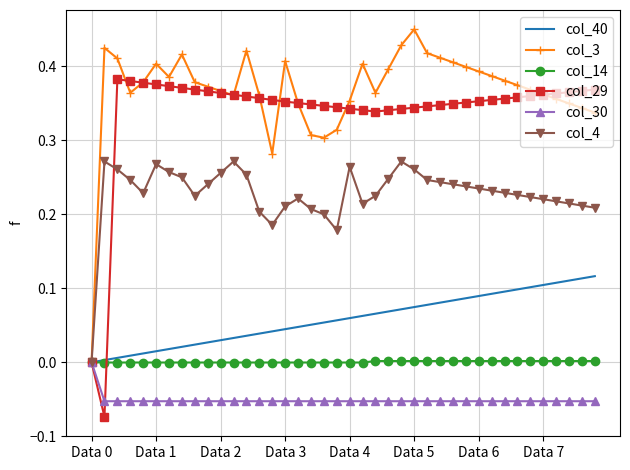

Which series has the largest total across all categories?

col_3